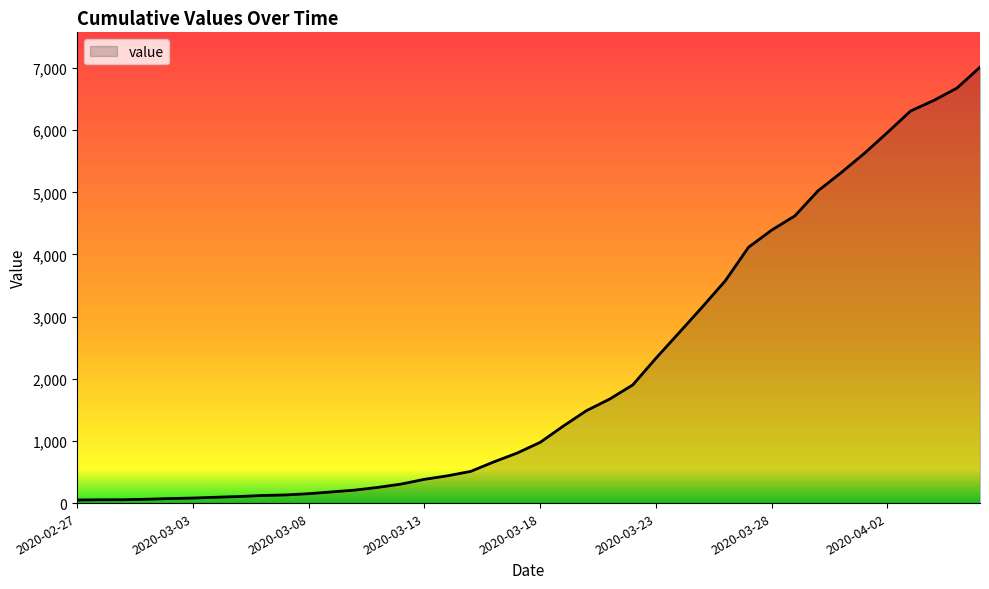

Does the chart display data point markers on the line(s)?

No